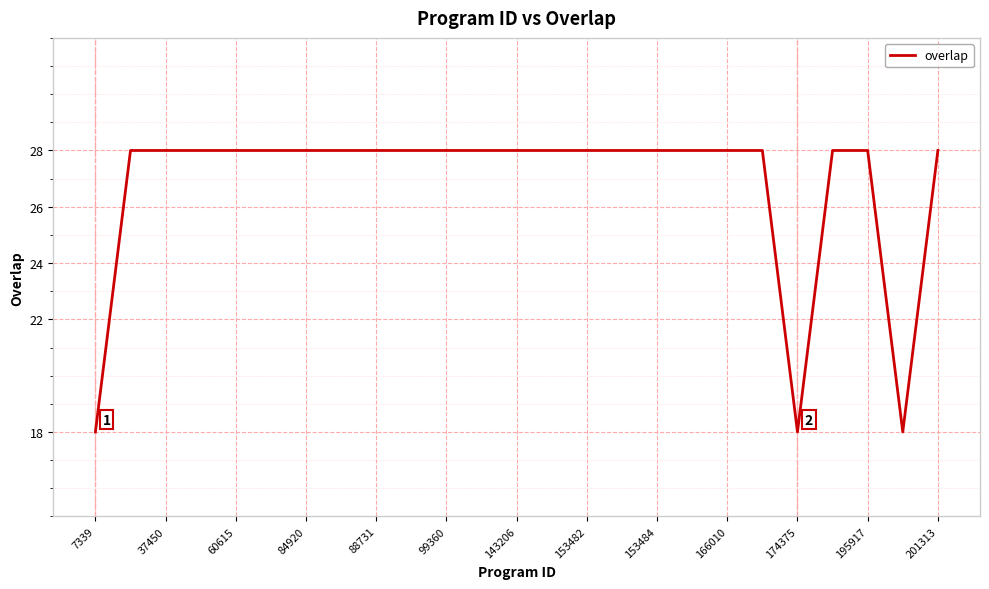

Reading left to right, extract all data points from this chart.

18	28	28	28	28	28	28	28	28	28	28	28	28	28	28	28	28	28	28	28	18	28	28	18	28